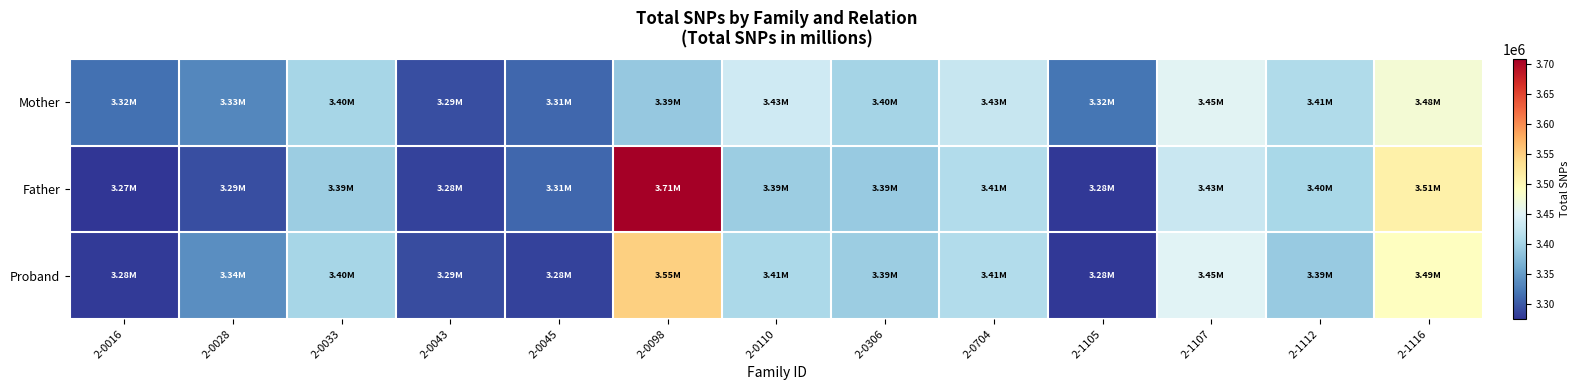

What is the greatest value displayed?

3708633